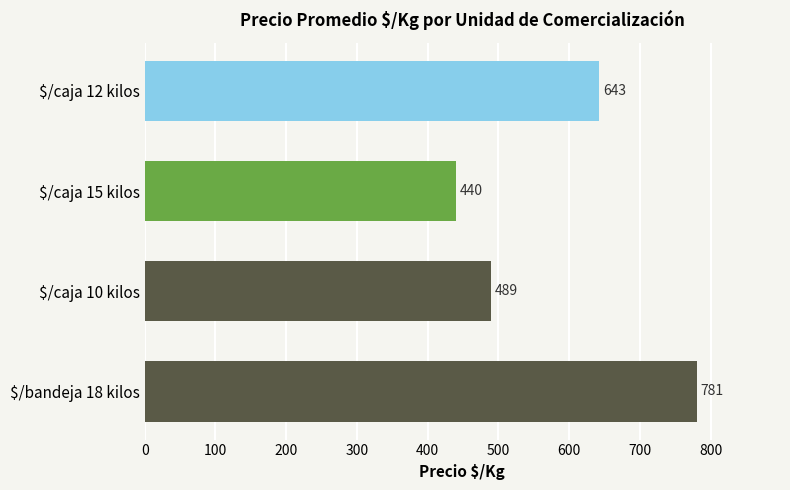

What is the minimum value shown in the chart?

439.8